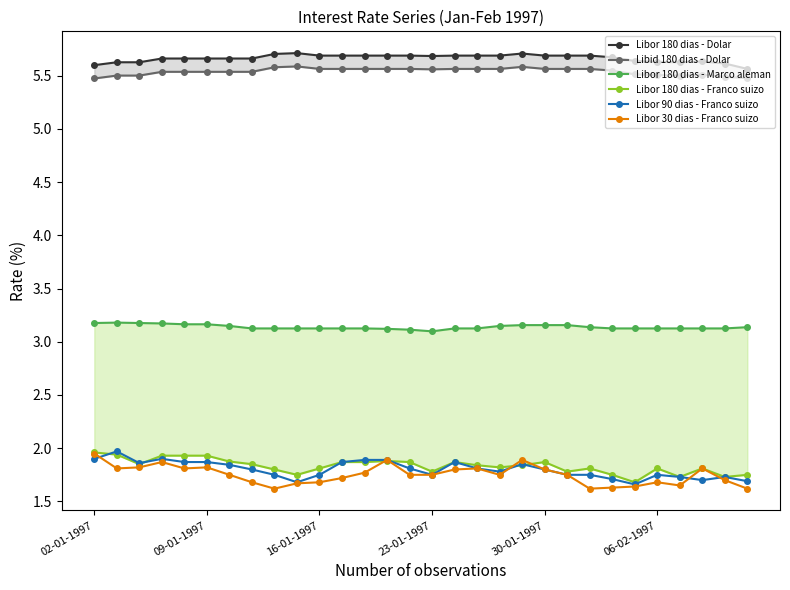

True or false: Libor 90 dias - Franco suizo and Libor 180 dias - Franco suizo intersect in this chart.

True